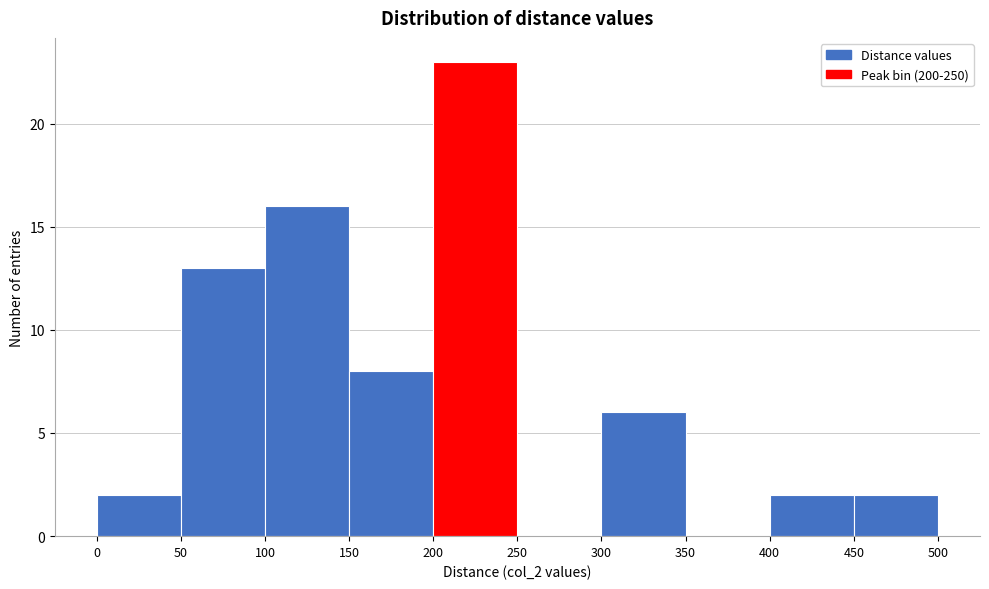

Reading left to right, transcribe this chart: for each bar, give the range it covers on the x-axis and its height. The values are not printed on the chart, so give them approximately, as read against the axis.

0 to 50: 2
50 to 100: 13
100 to 150: 16
150 to 200: 8
200 to 250: 23
250 to 300: 0
300 to 350: 6
350 to 400: 0
400 to 450: 2
450 to 500: 2